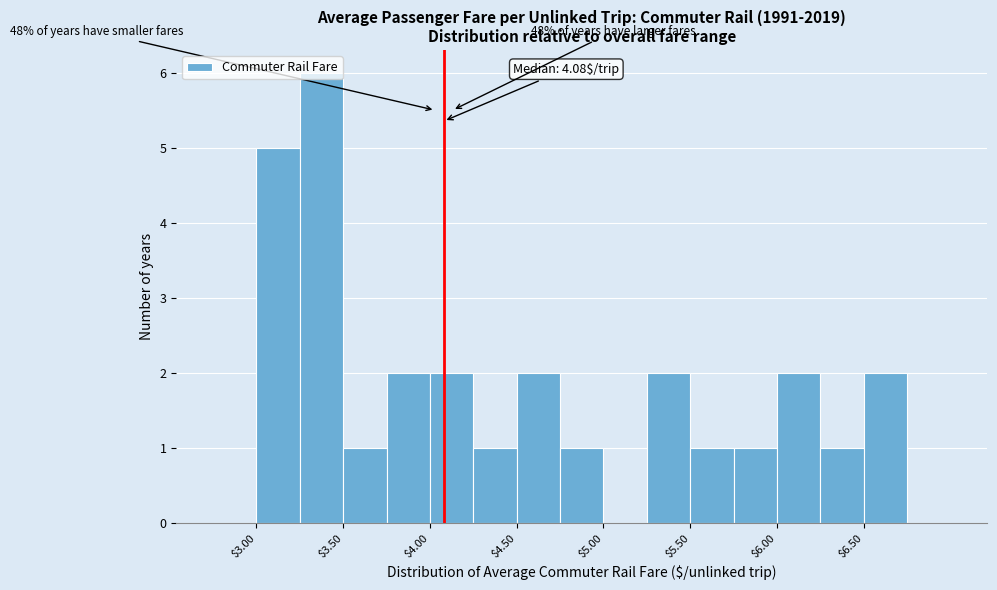

Over which range of the x-axis is the bar tallest?

3.25 to 3.50